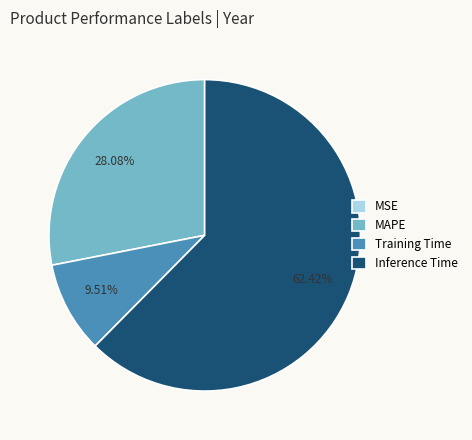

Is the sum of MAPE and Training Time greater than half?

No